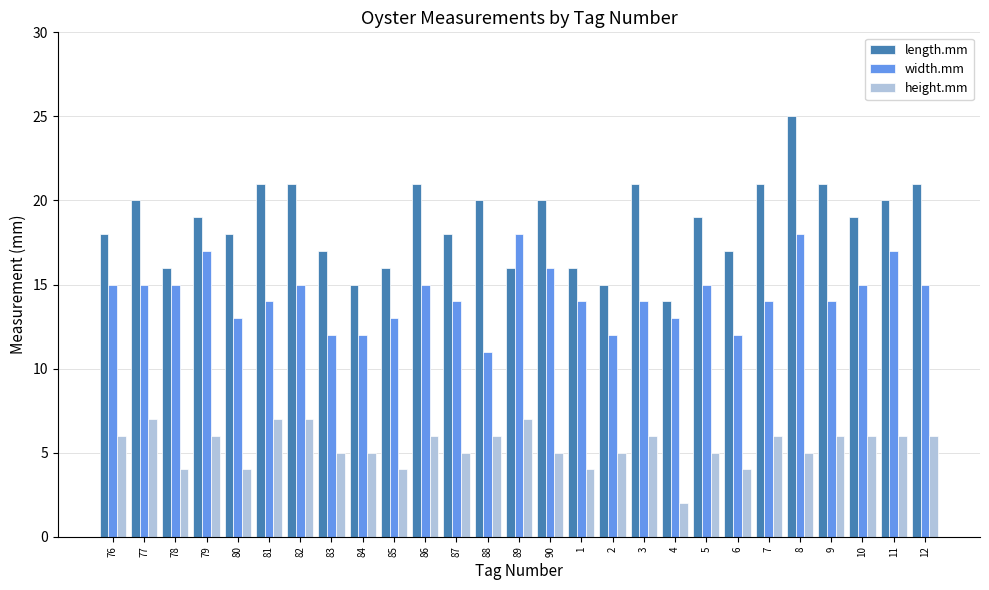

Does the chart contain any negative values?

No